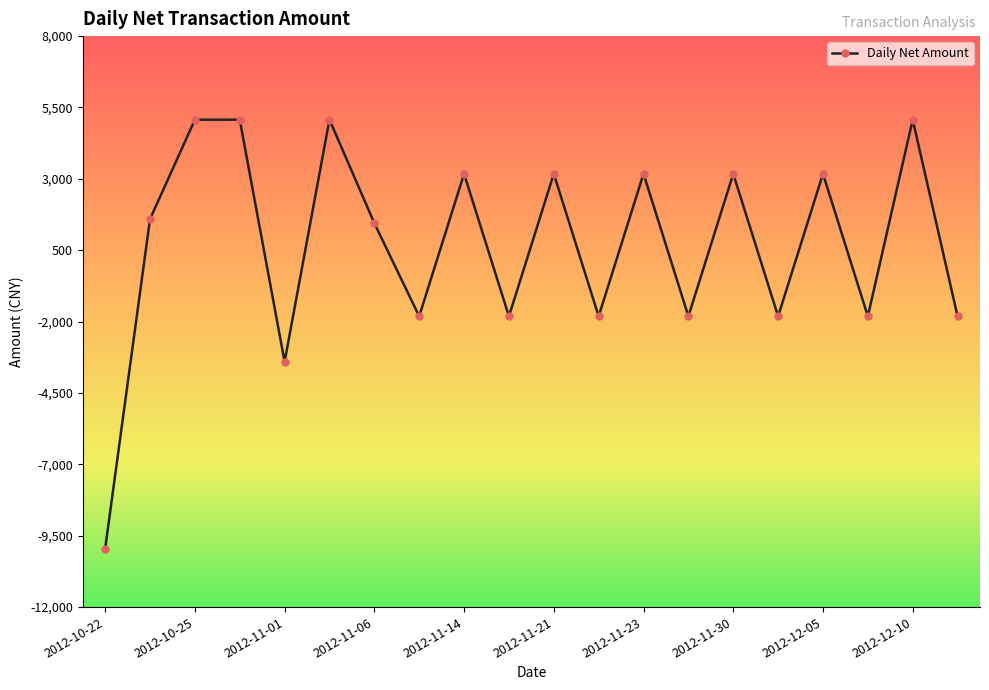

What is the maximum value shown in the chart?

5072.9